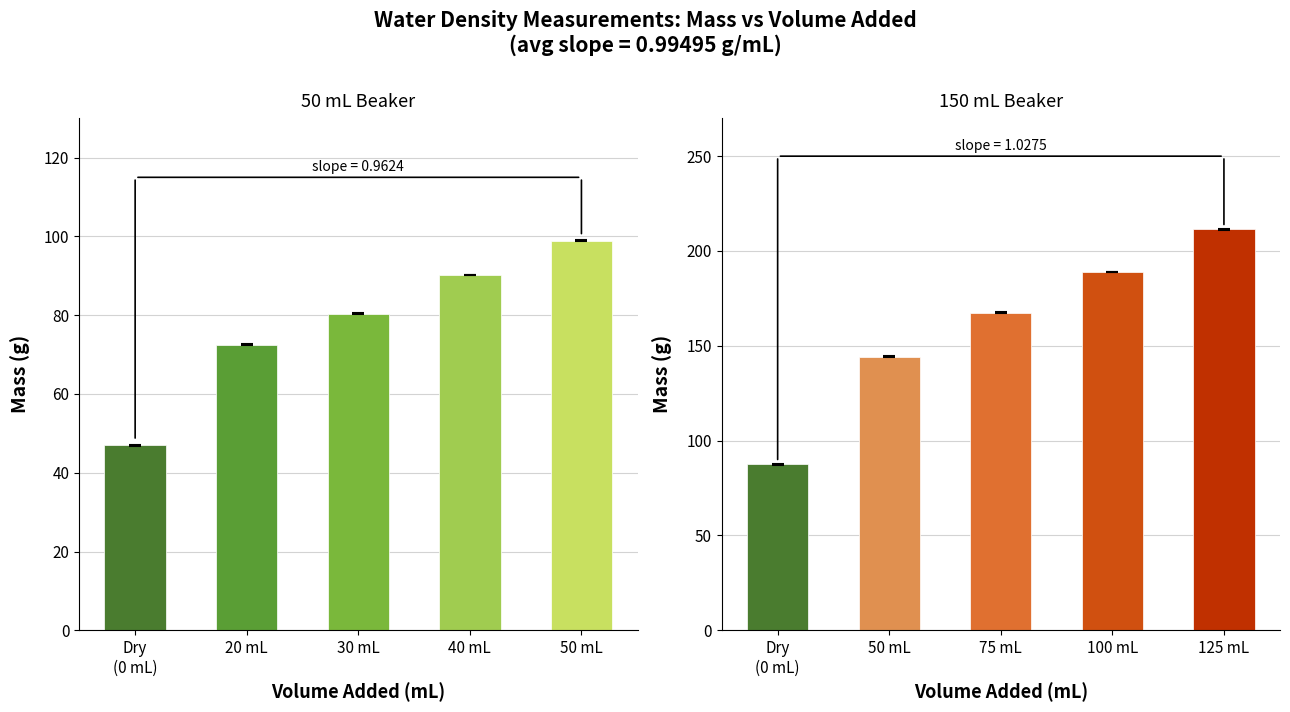

Reading left to right, transcribe all the data shown in this chart.

50 mL beaker: 47.0	72.5	80.4	90.2	98.9
150 mL beaker: 87.5	144.3	167.5	189.0	211.4